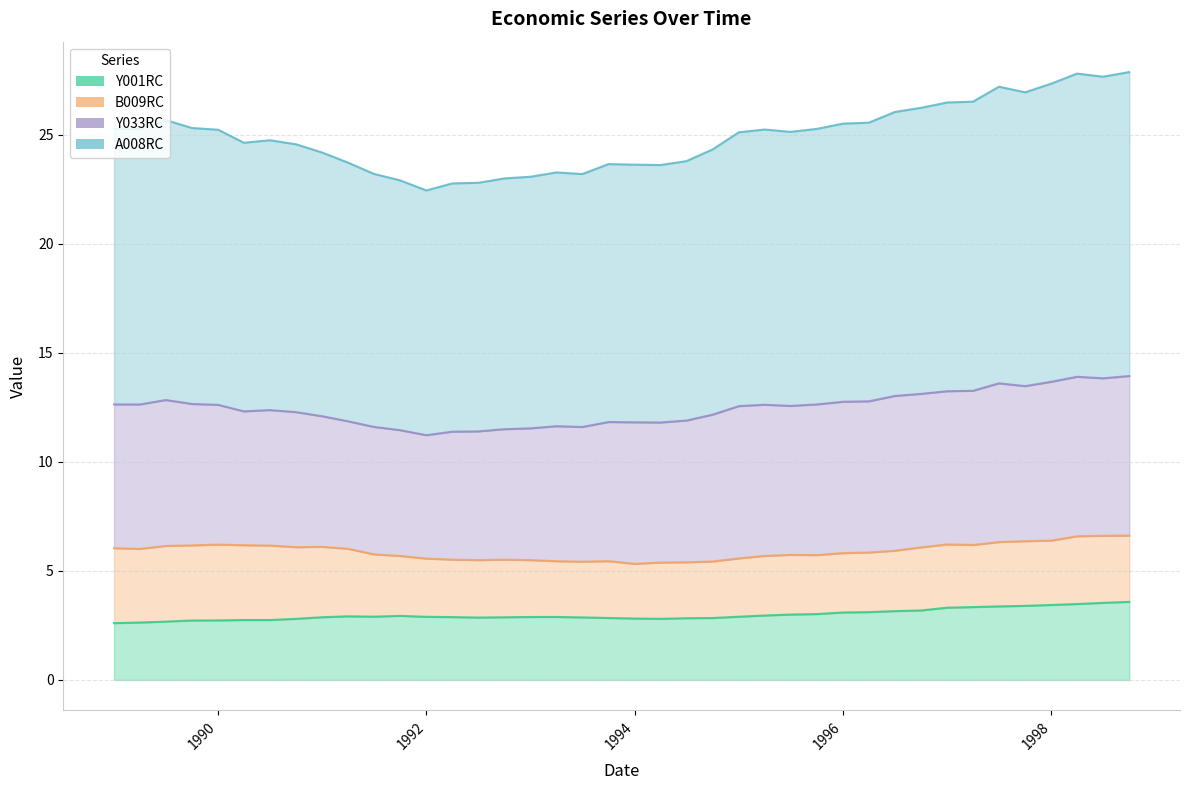

How many lines are shown in the chart?

4